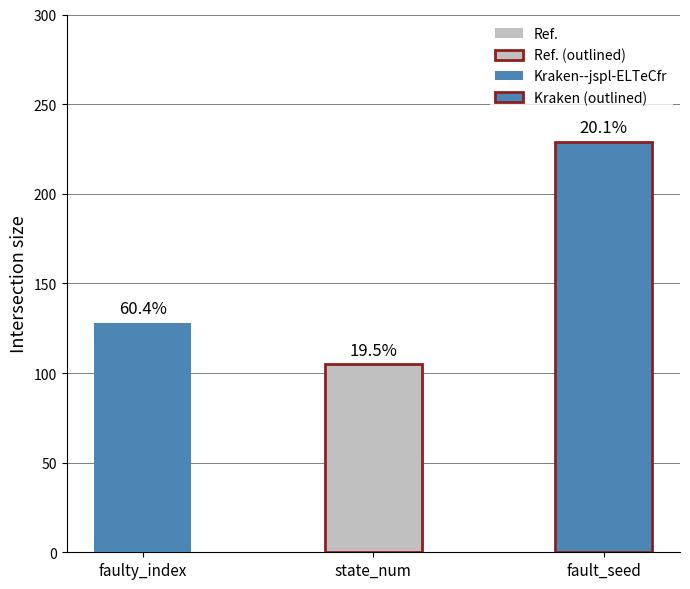

How many groups of bars are there?

3